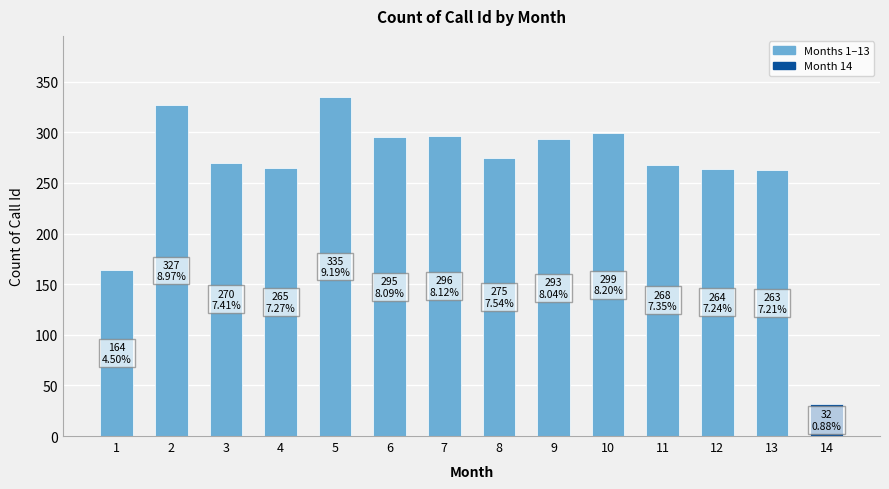

Read the value at 5.

335